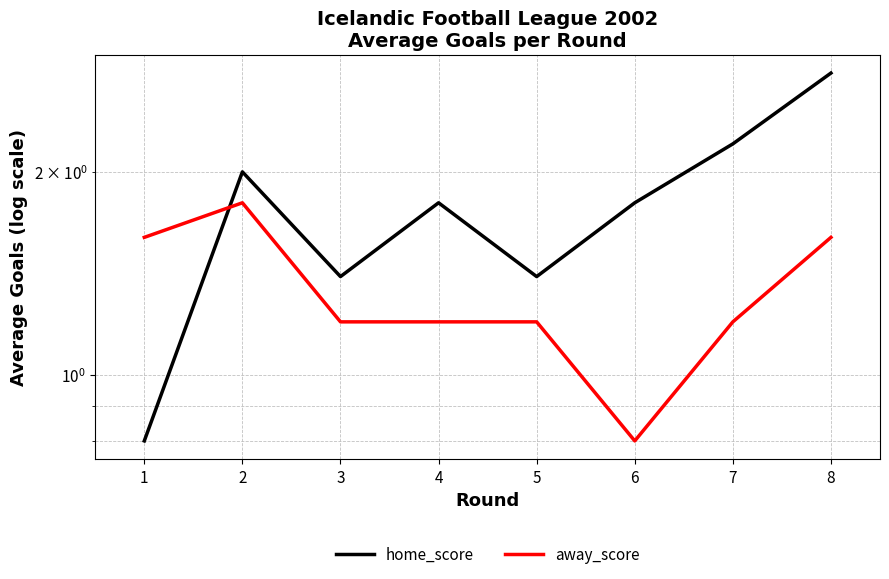

Reading right to left, list all the values displayed in this chart.

home_score: 2.8	2.2	1.8	1.4	1.8	1.4	2.0	0.8
away_score: 1.6	1.2	0.8	1.2	1.2	1.2	1.8	1.6